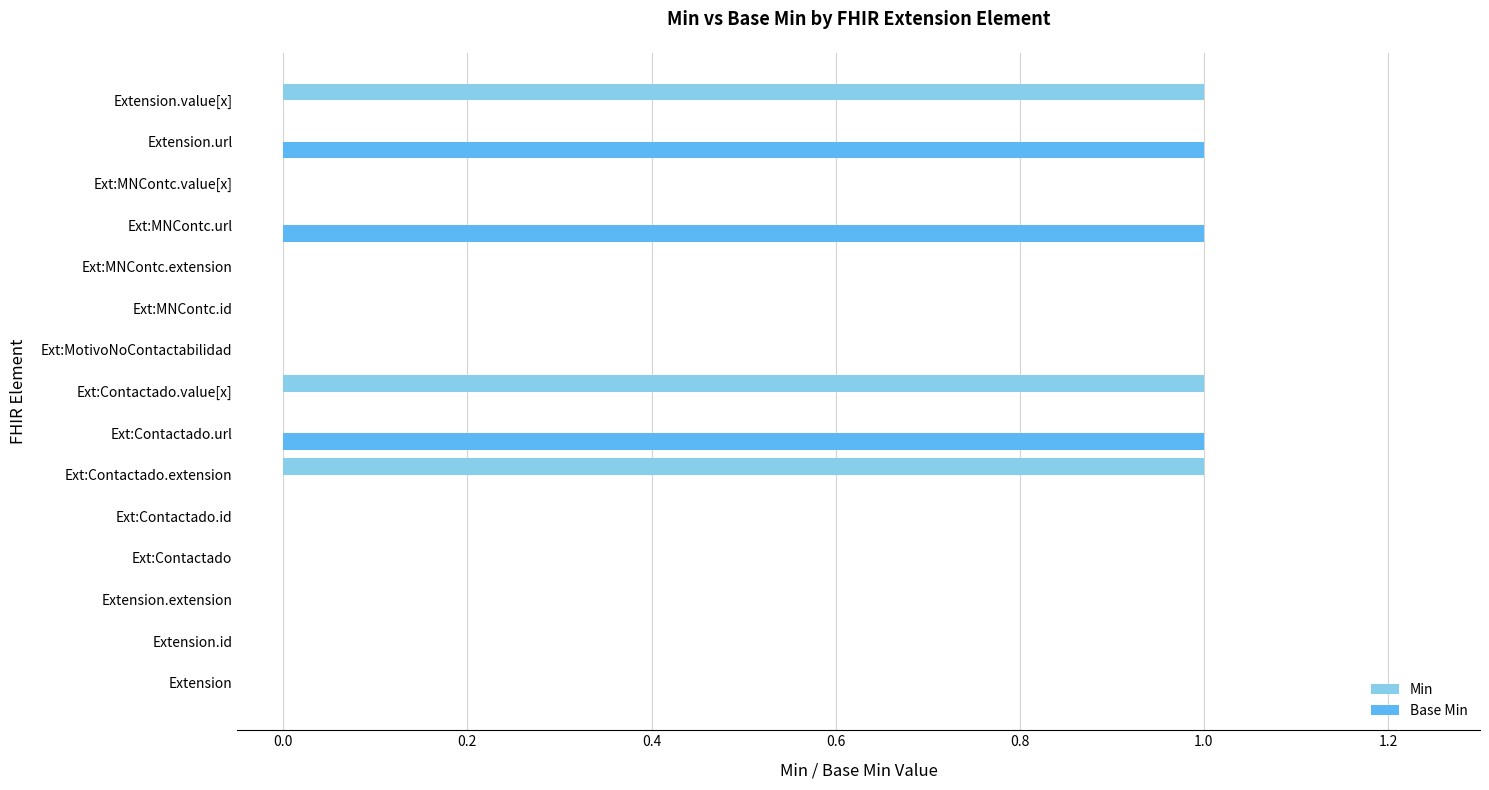

The Min series shows 0 at Extension.url. True or false?

True